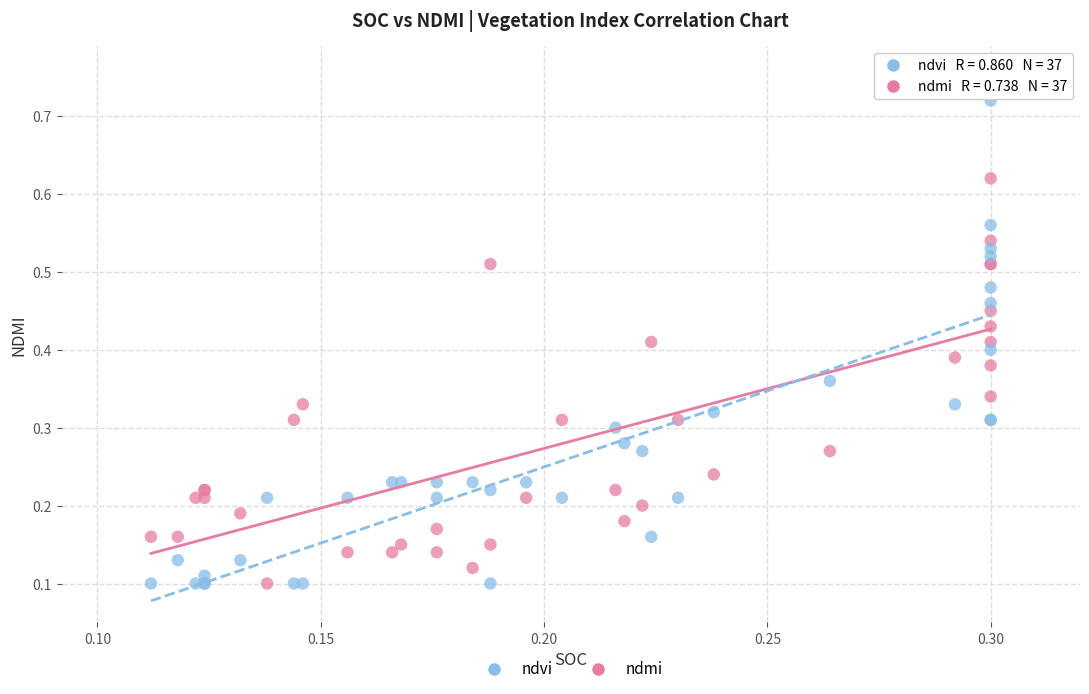

What are all the series names shown in the legend?

ndvi, ndmi